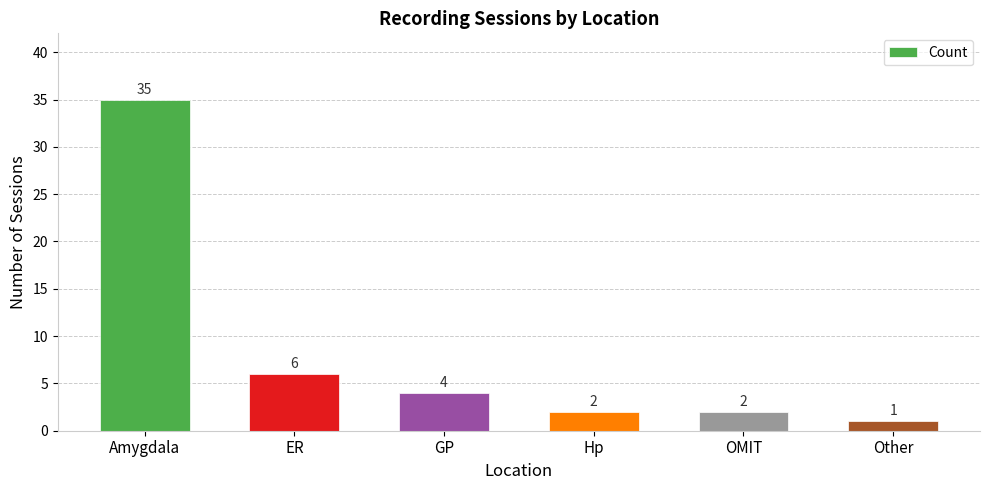

Between Other and Hp, which is larger?

Hp